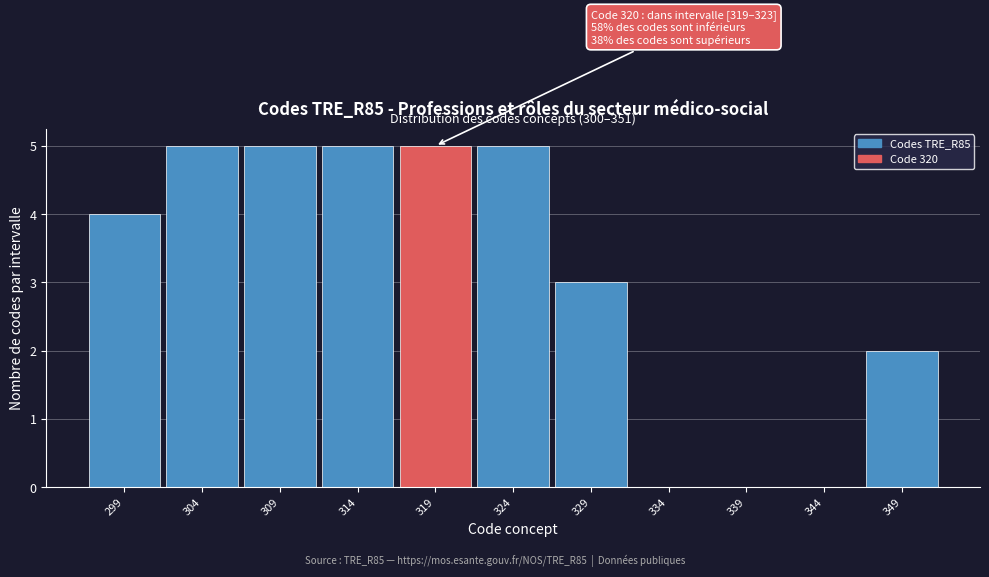

Reading right to left, what are all the values shown in this chart?

349=2	344=0	339=0	334=0	329=3	324=5	319=5	314=5	309=5	304=5	299=4